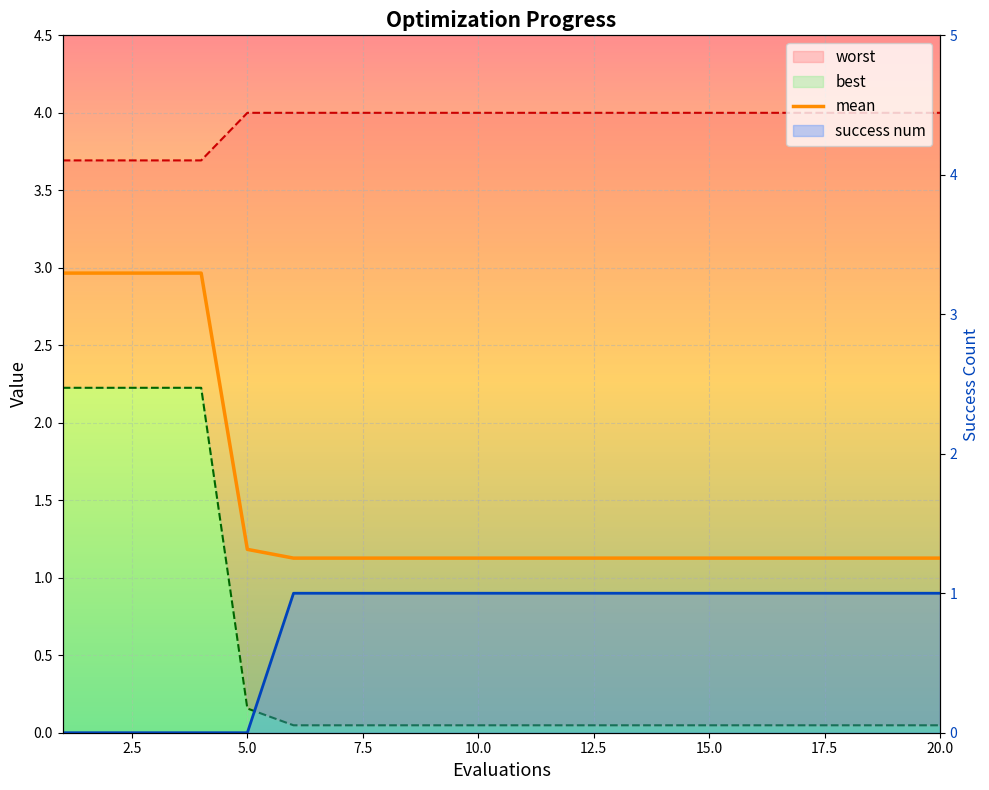

What is the difference between the second highest and minimum values in the mean series?

1.8